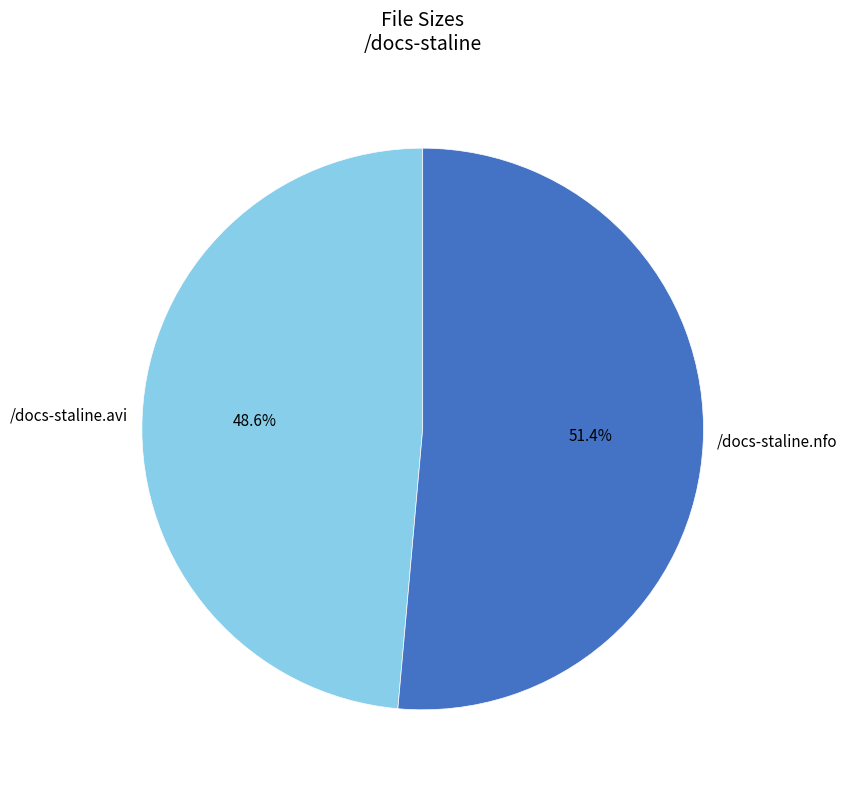

Approximately how many times larger is the value at /docs-staline.avi compared to /docs-staline.nfo?

0.9